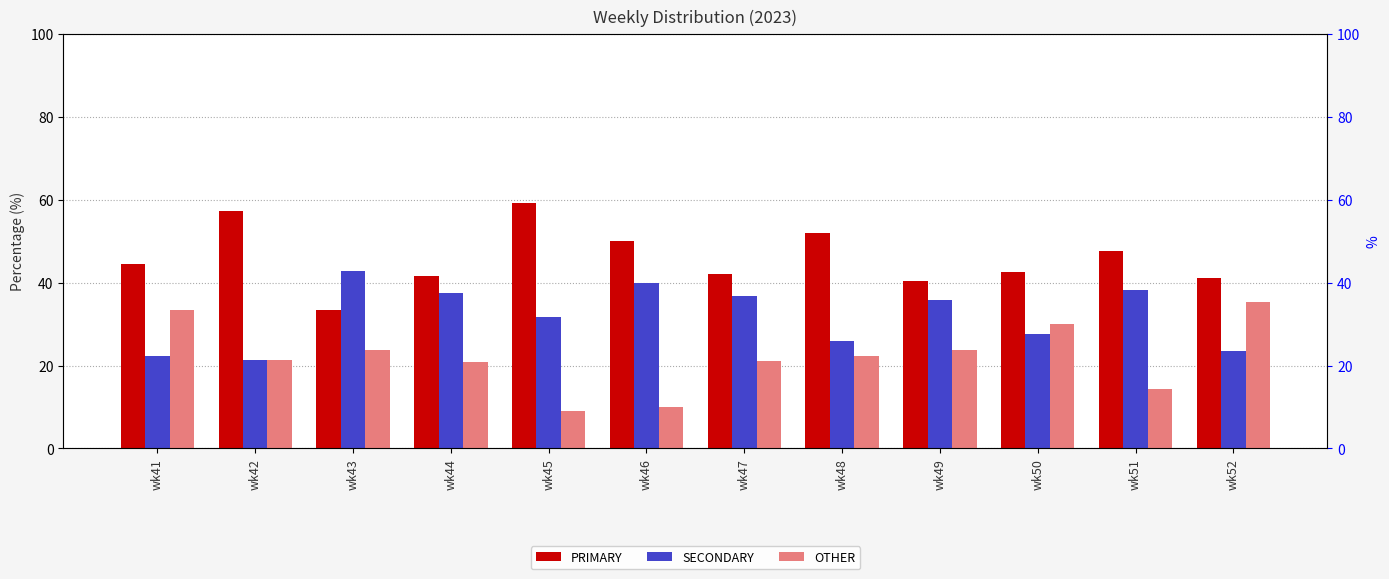

How many data points in OTHER are less than 22?

6